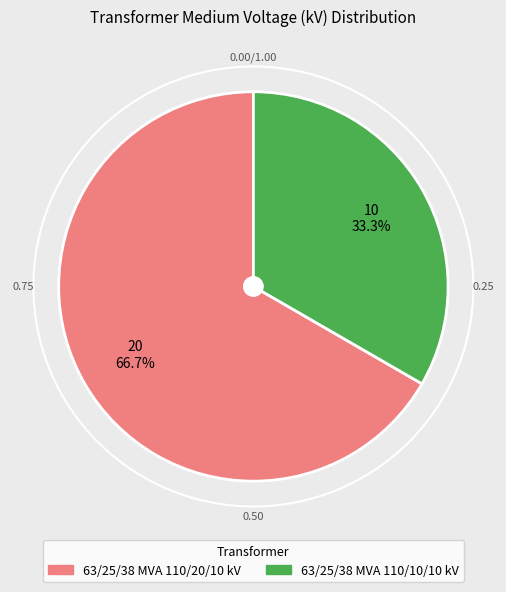

Which has a higher value, 63/25/38 MVA 110/10/10 kV or 63/25/38 MVA 110/20/10 kV?

63/25/38 MVA 110/20/10 kV